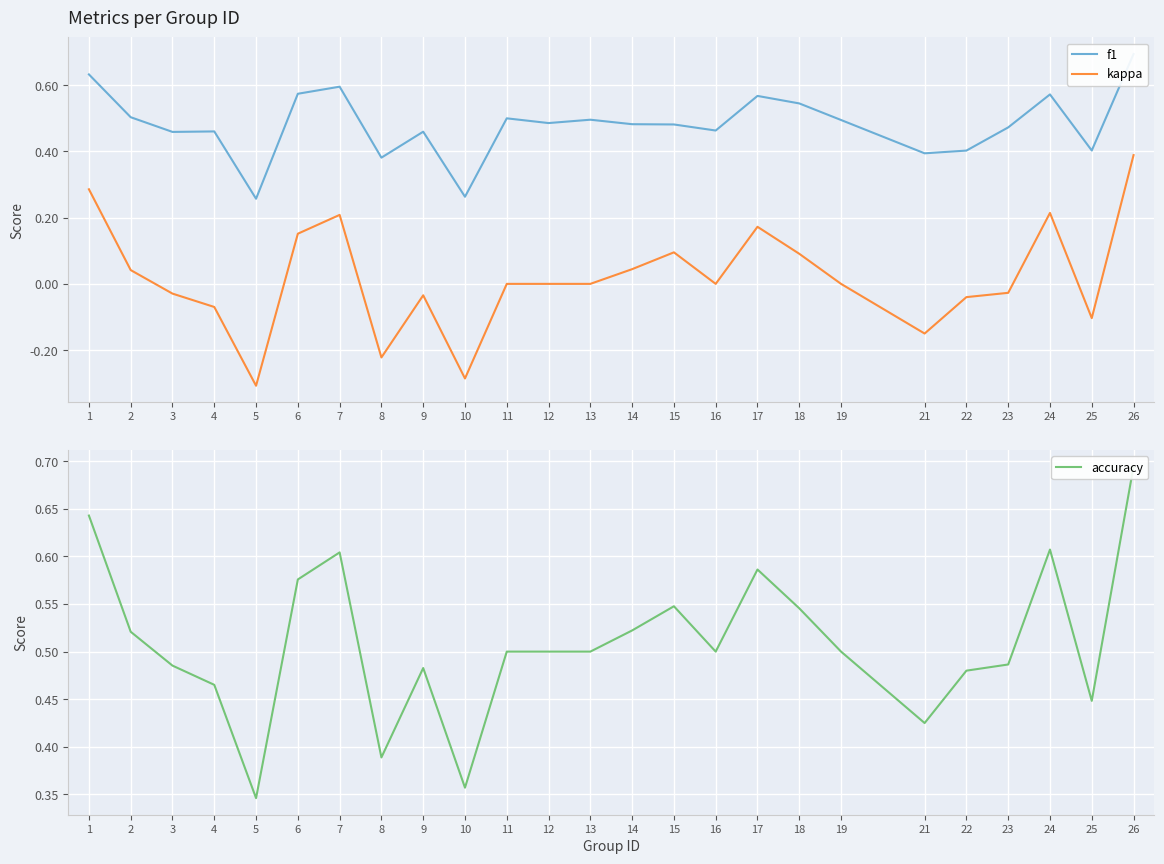

What is the smallest value displayed?

-0.3